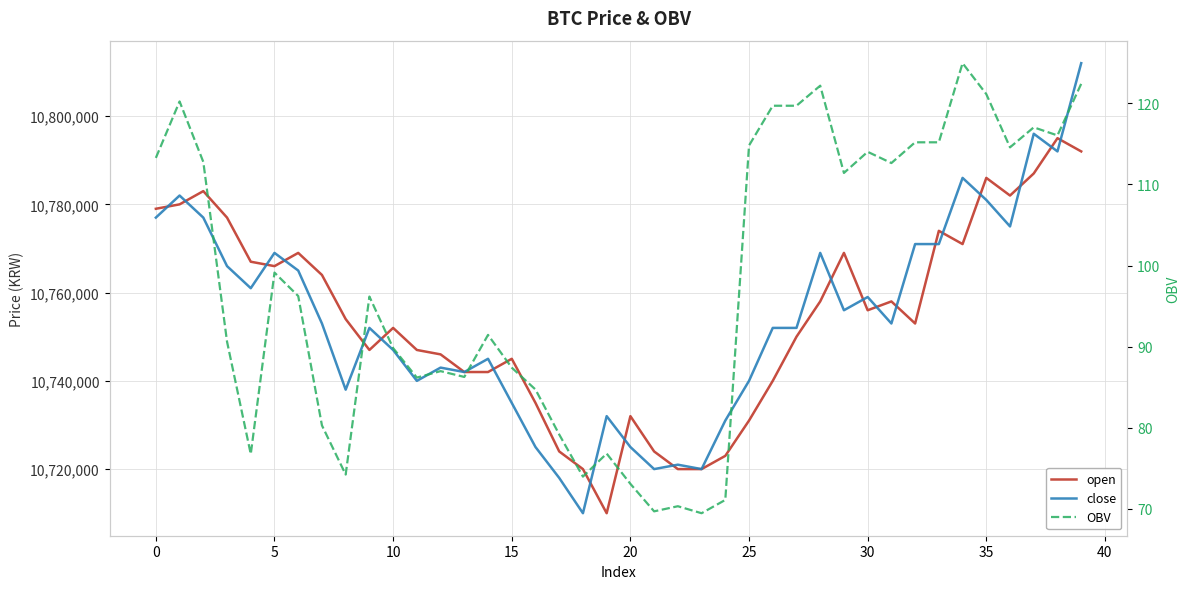

What is the value of the open point at the 32nd from the left?

10758000.0